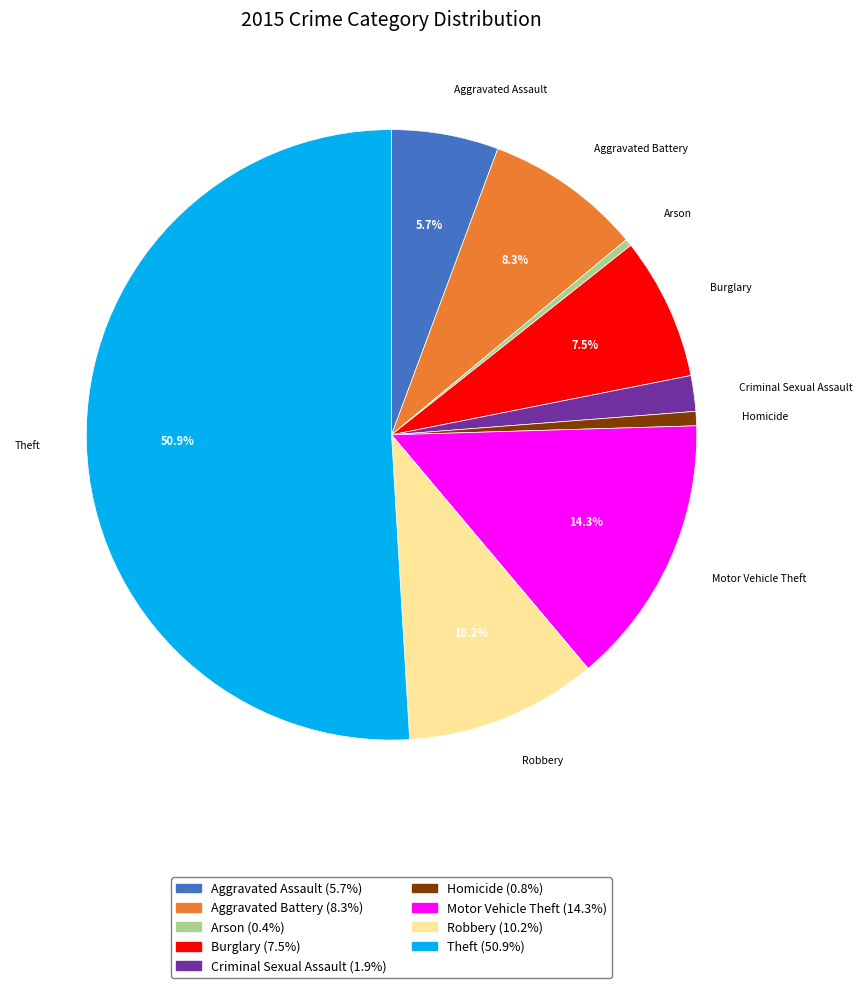

How much of the chart is everything except Aggravated Assault?

94.3%